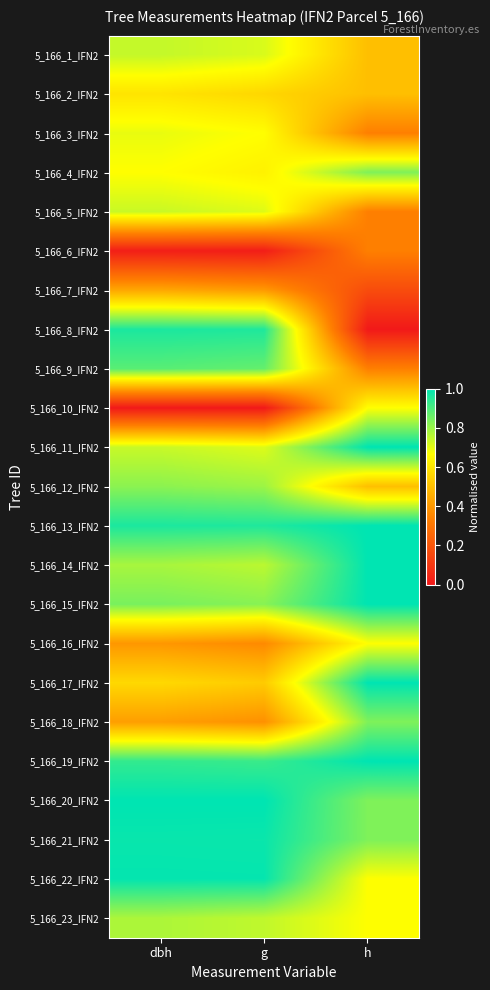

Count the number of categories in the chart.

3